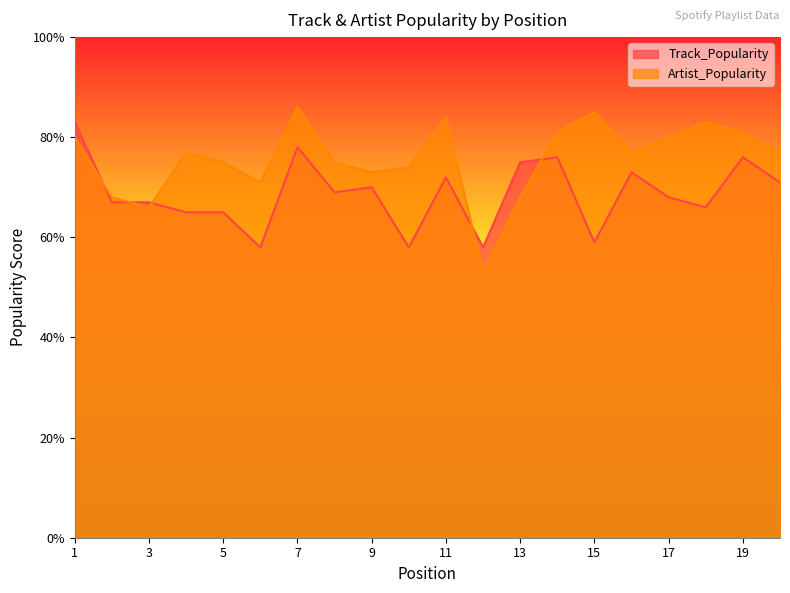

What is the total value across all series at 18?

149